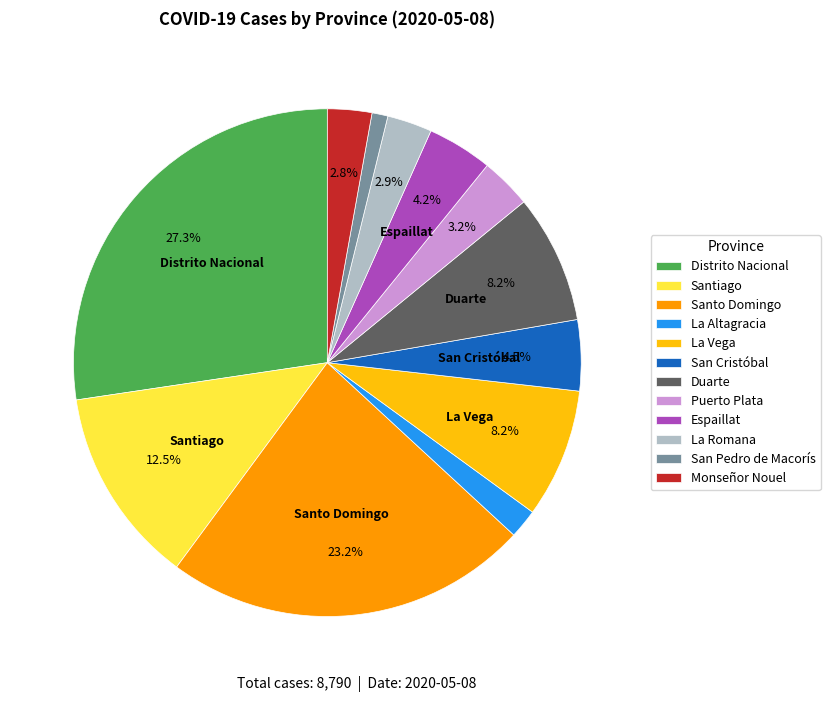

Is there a majority slice in this chart?

No